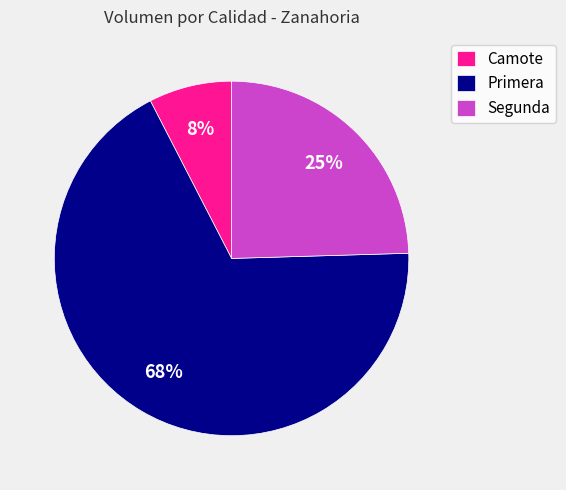

Is it true that Segunda is 25% of the pie?

True